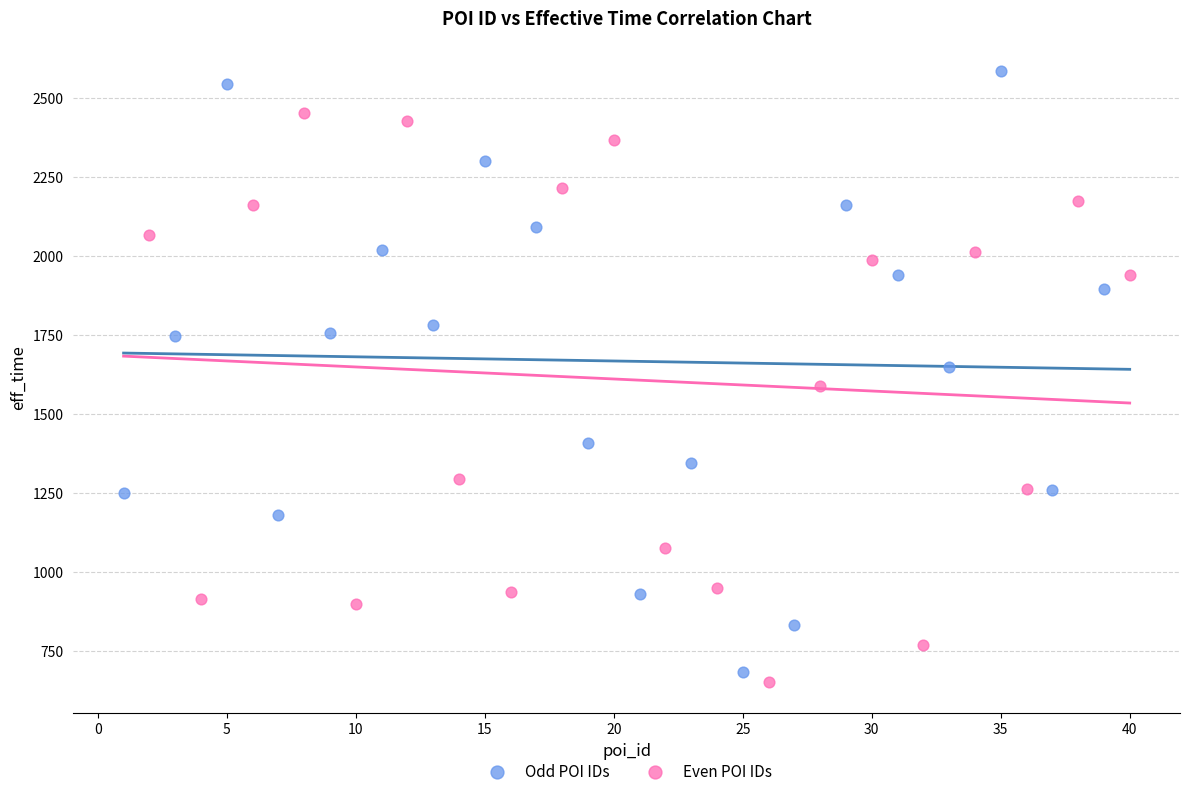

Which series reaches the maximum Y coordinate?

Odd POI IDs